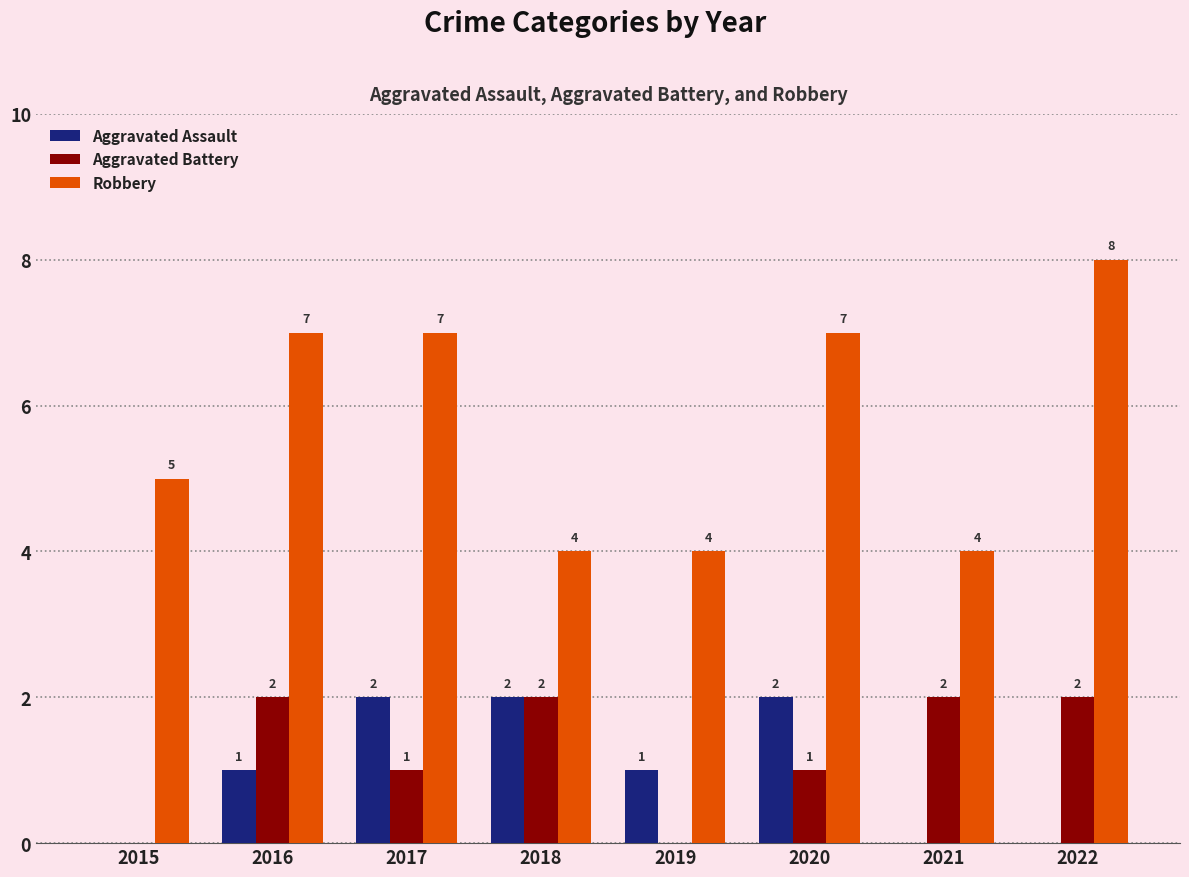

Which series changed the most between 2019 and 2020?

Robbery